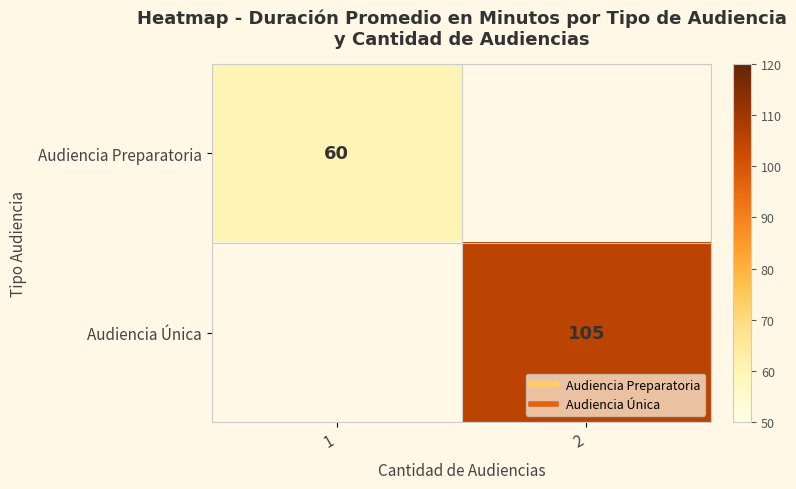

At which label does Audiencia Preparatoria reach its minimum?

1